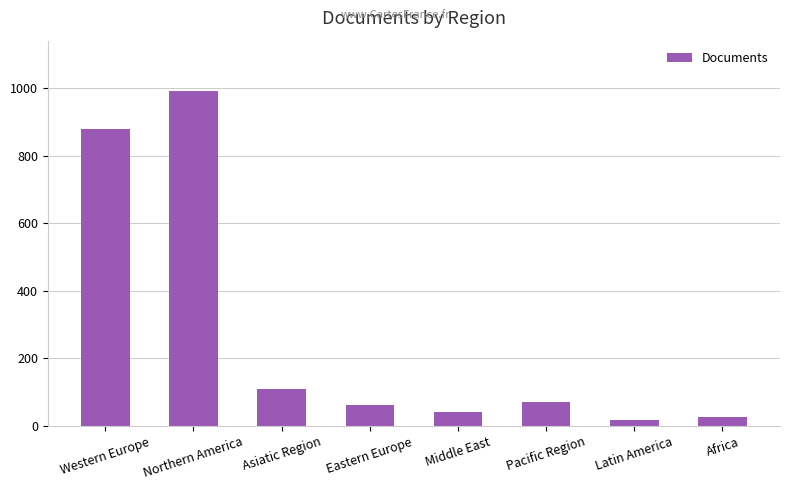

Reading left to right, list all the values displayed in this chart.

Western Europe=878	Northern America=992	Asiatic Region=108	Eastern Europe=61	Middle East=42	Pacific Region=72	Latin America=17	Africa=25